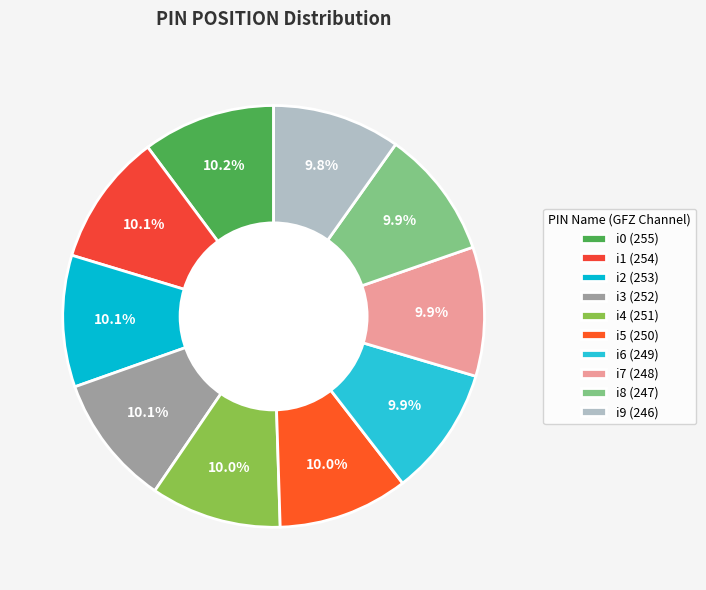

Is i9 the majority of the pie?

No